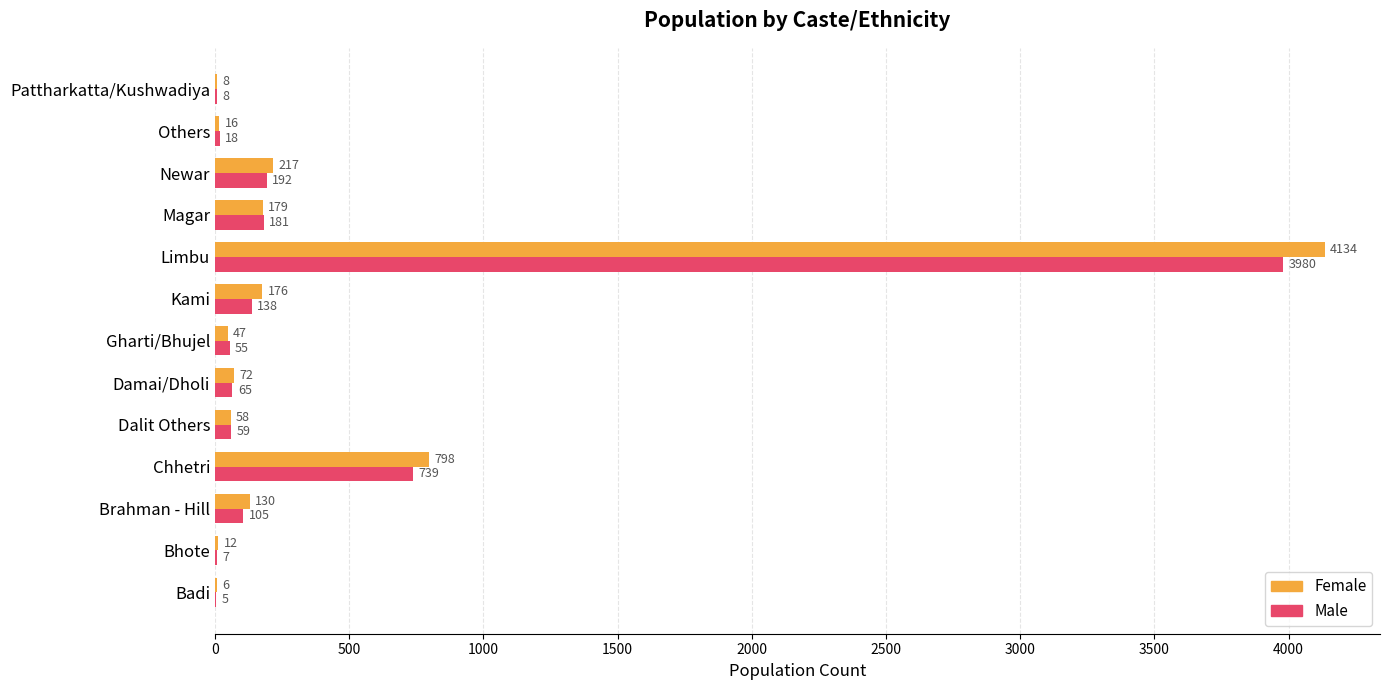

Where is Male nearest to the value 1992?

Chhetri